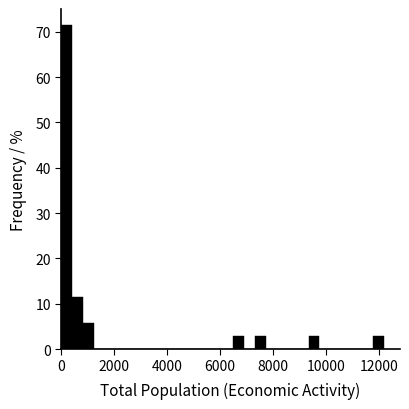

Read against the x-axis, roughly where is the centre of the tallest bar?

200